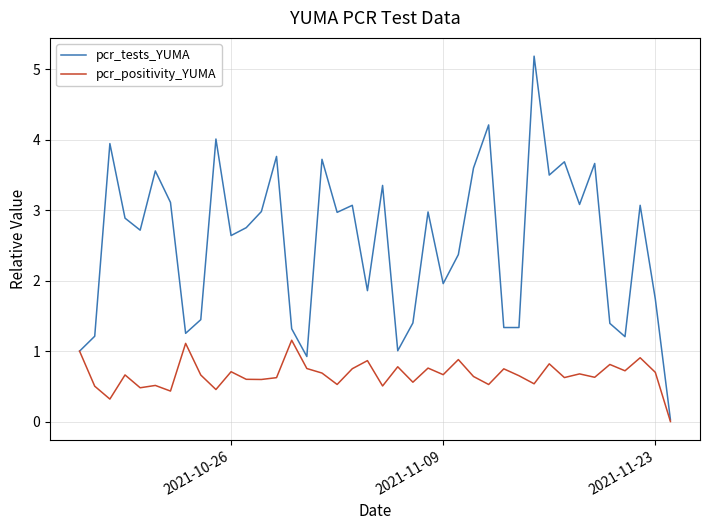

What is the difference between the second highest and minimum values in the pcr_positivity_YUMA series?

1.1